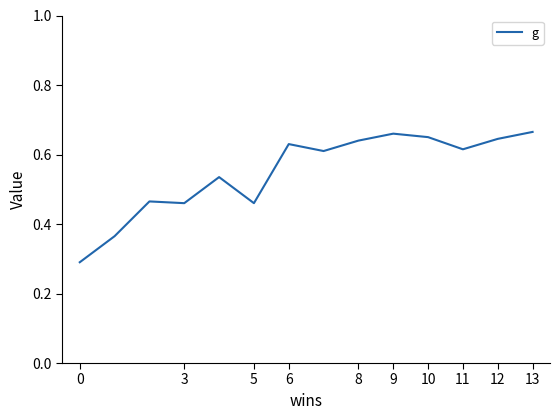

Count the values in the range 0 to 1.

14